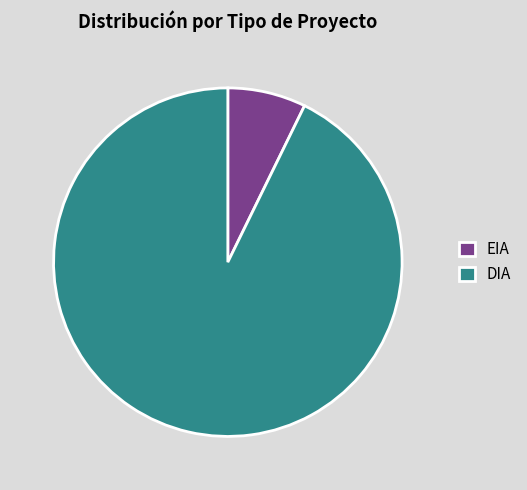

True or false: DIA accounts for 93% of the total.

True